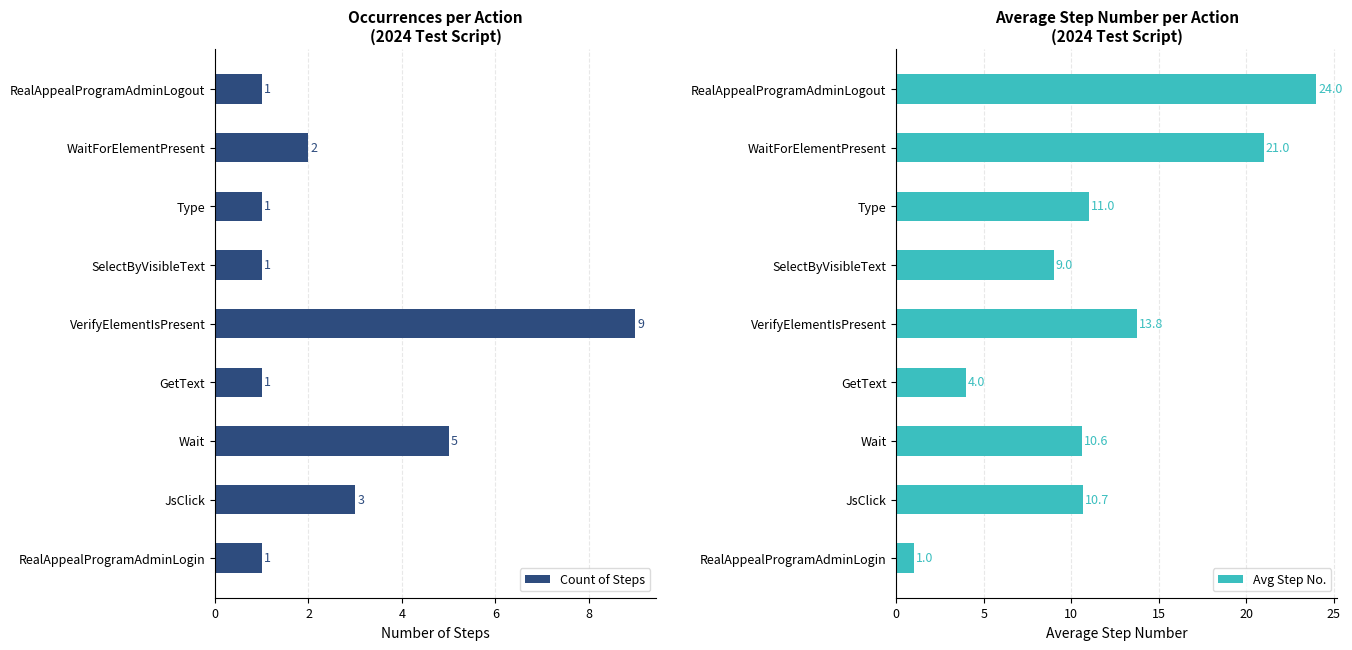

At how many categories does at least one series exceed 2?

8